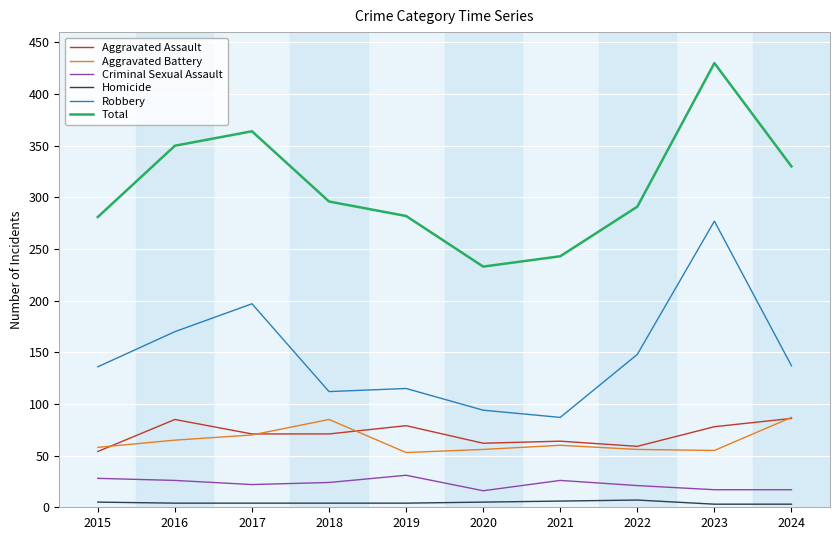

Which series has the largest total across all categories?

Total